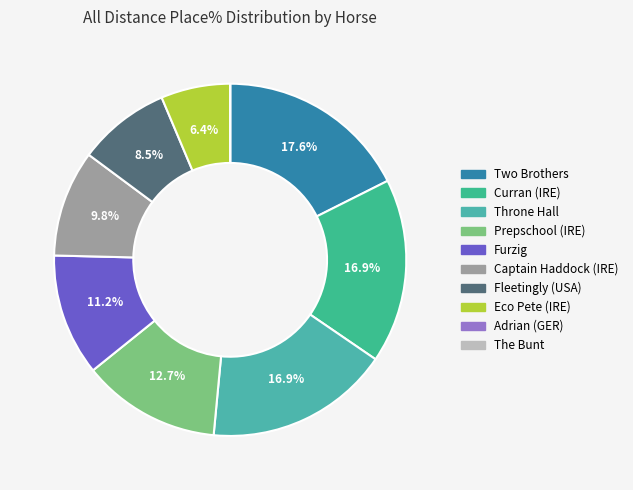

Does Eco Pete (IRE) represent more than half of the total?

No